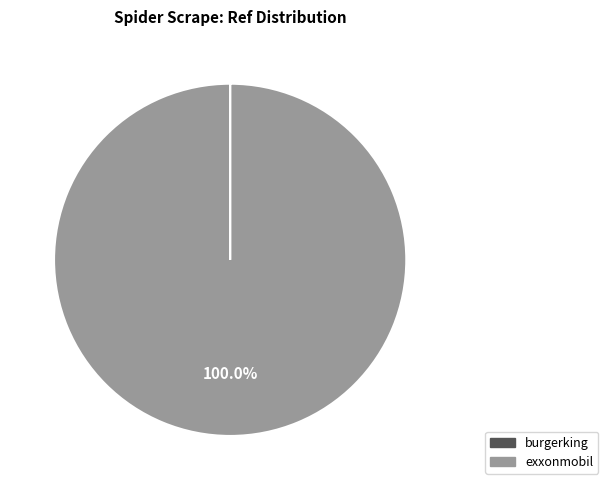

Does exxonmobil account for over 50% of the chart?

Yes